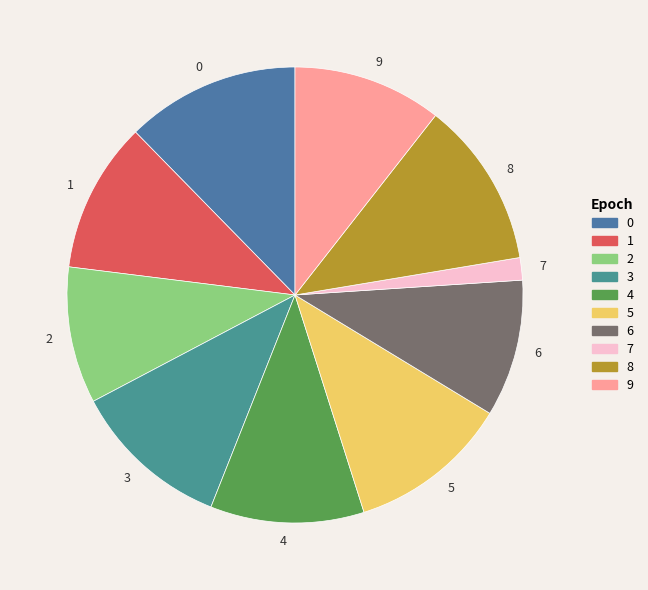

What is the ratio of the value at 3 to the value at 0?

0.9